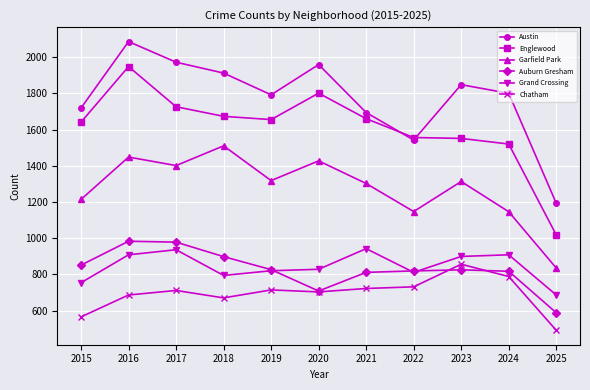

What is the difference between the highest and lowest values at 2025?

702